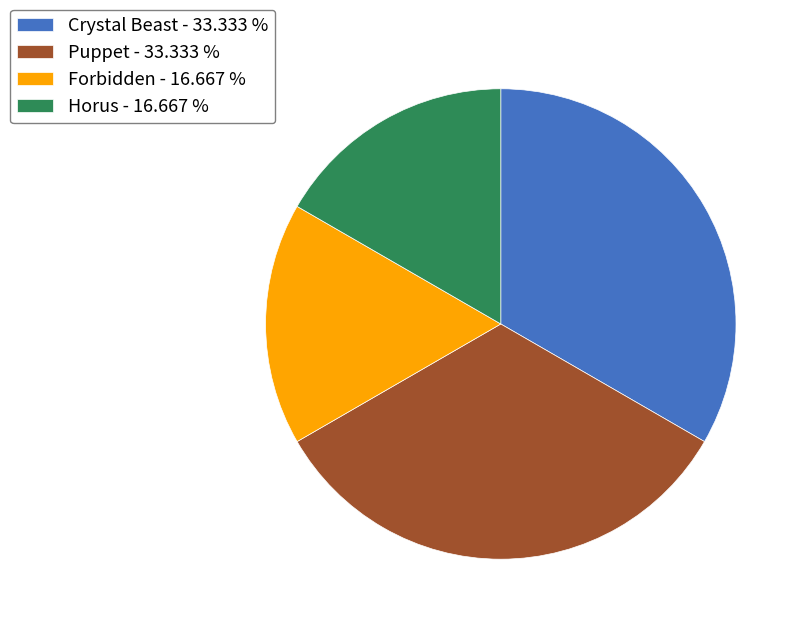

Is there a majority slice in this chart?

No